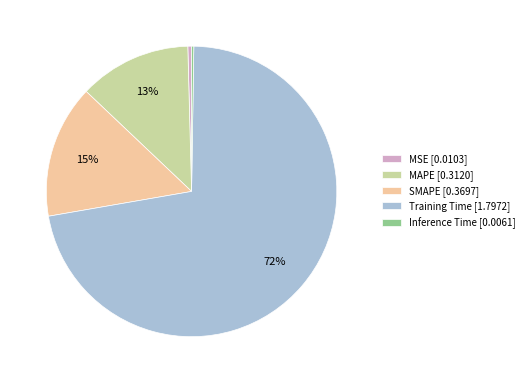

Is there any slice that represents more than half of the pie?

Yes